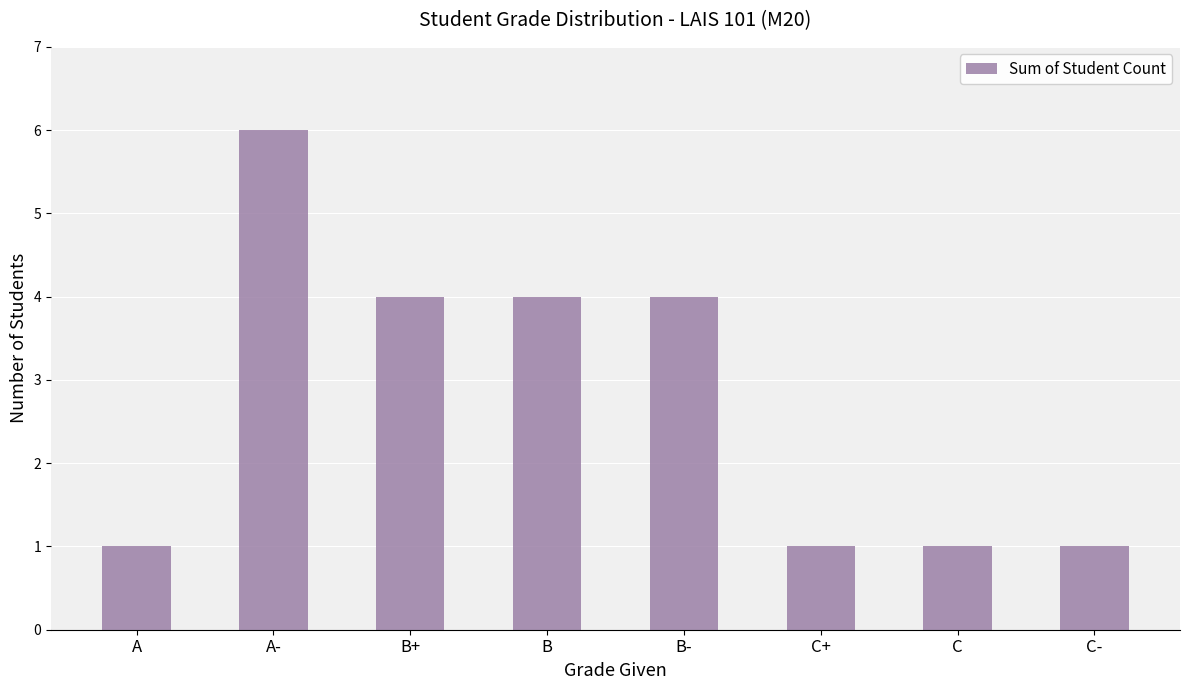

What is the average value?

3